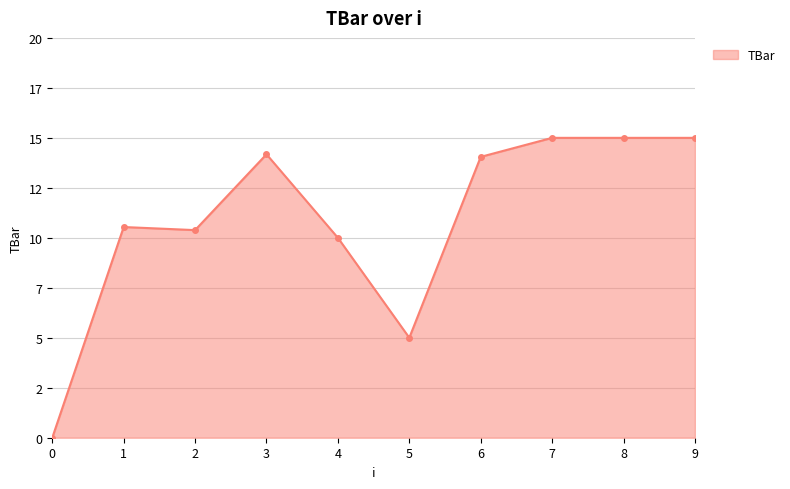

Reading right to left, transcribe all the data shown in this chart.

15.0	15.0	15.0	14.0	5.0	10.0	14.2	10.4	10.5	0.0